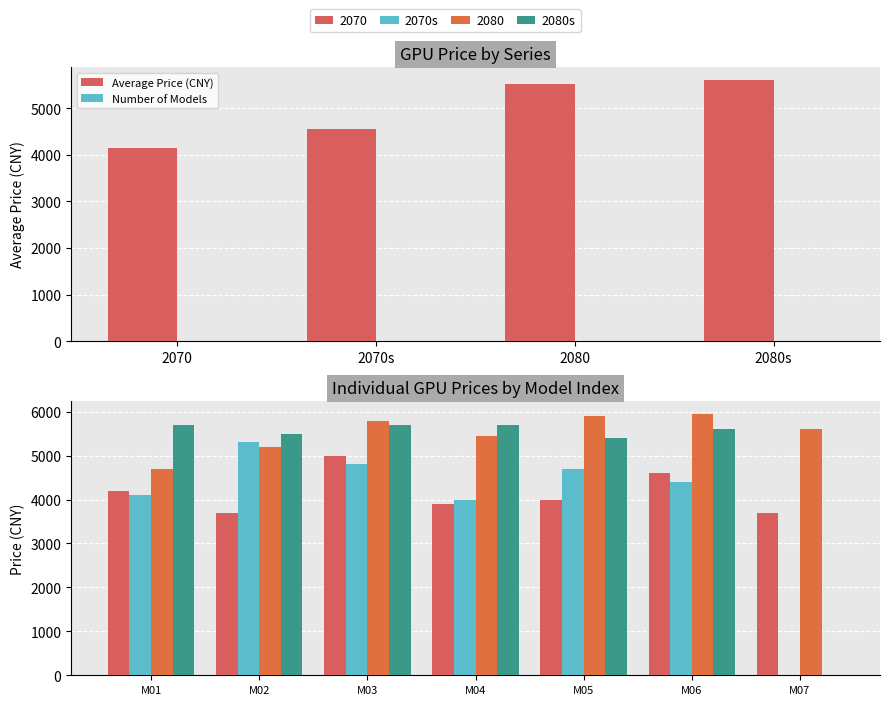

The value of 2080 at M02 is 5199. True or false?

True